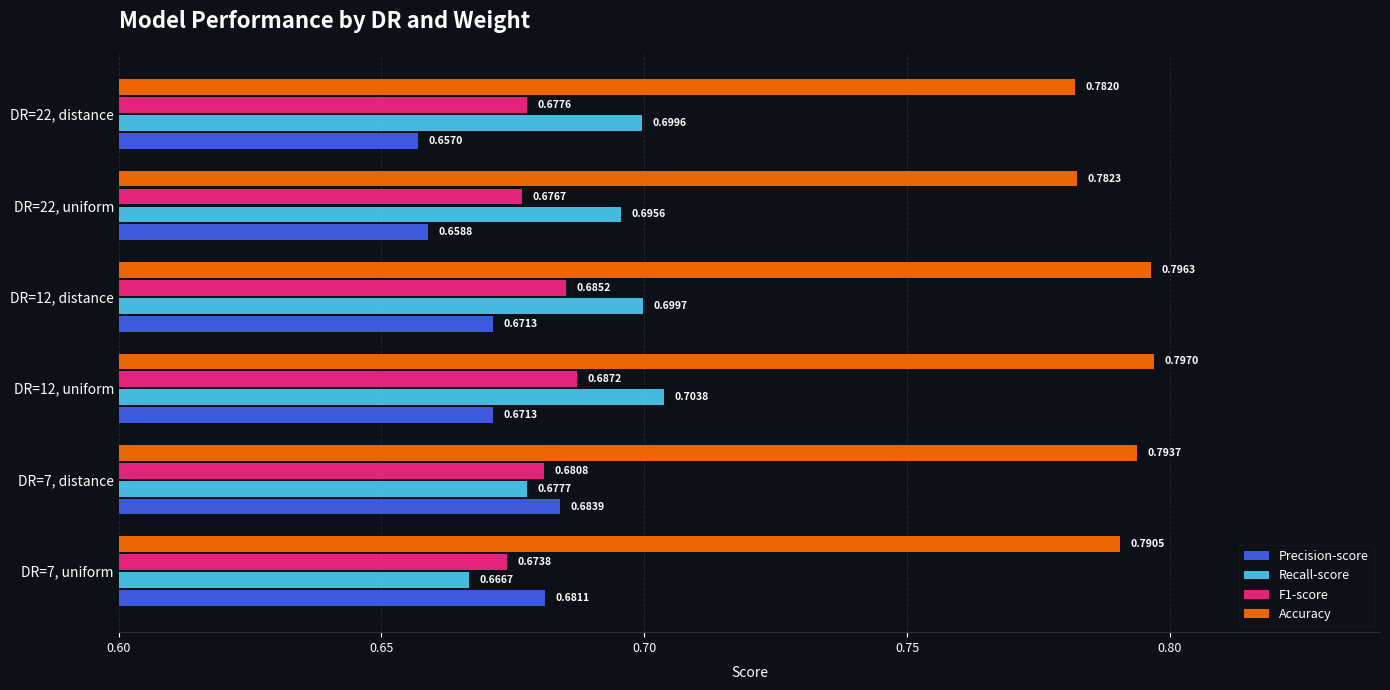

What is the total value across all series at DR=12, distance?

2.9